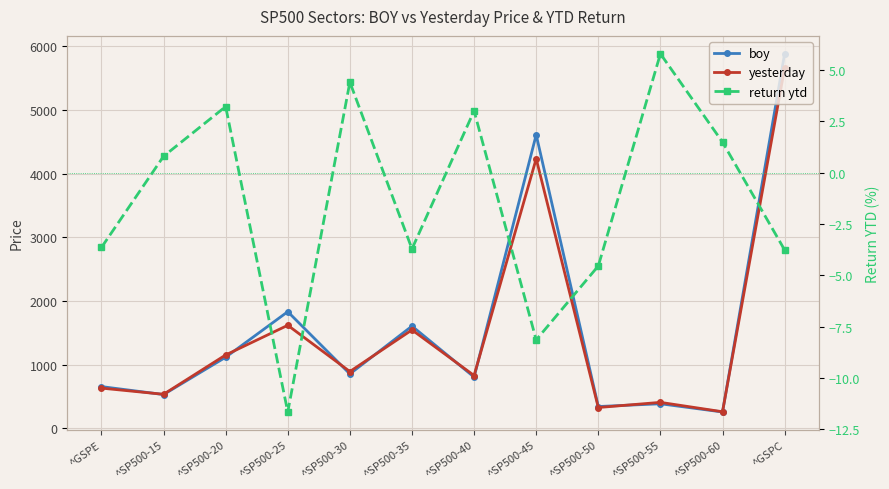

What is the sum of the return ytd values at ^GSPE and ^SP500-45?

-11.8